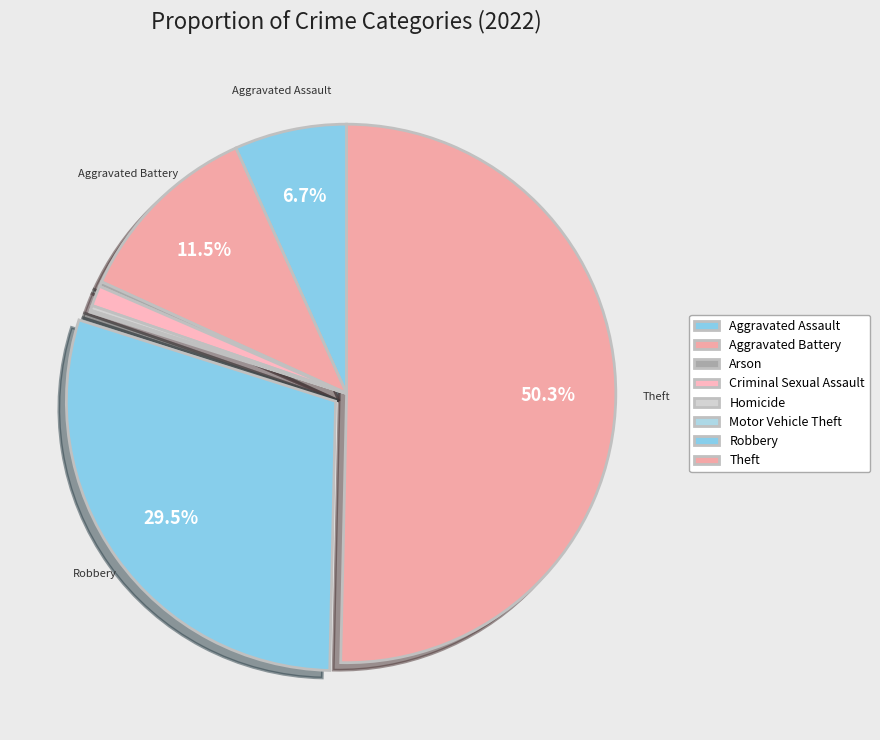

Which slice represents more than half of the pie?

Theft